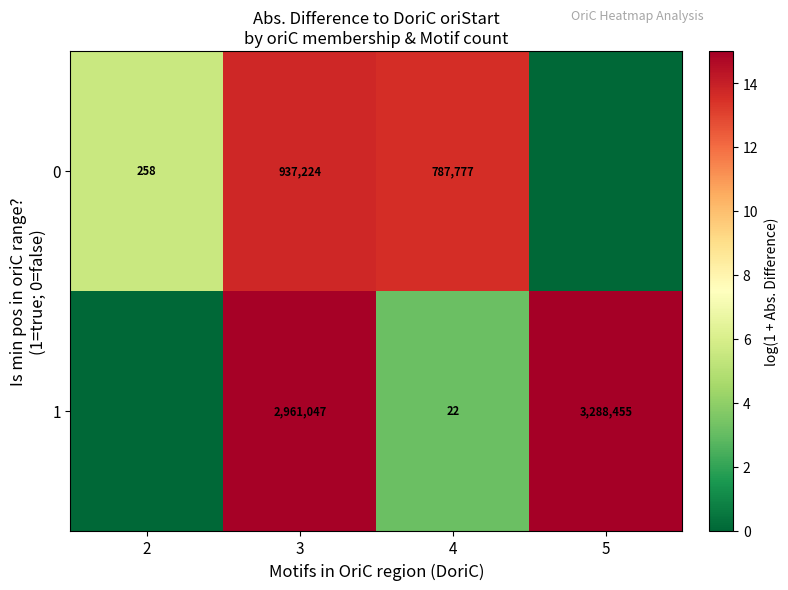

What is the spread (max minus min) of values at 5?

15.0